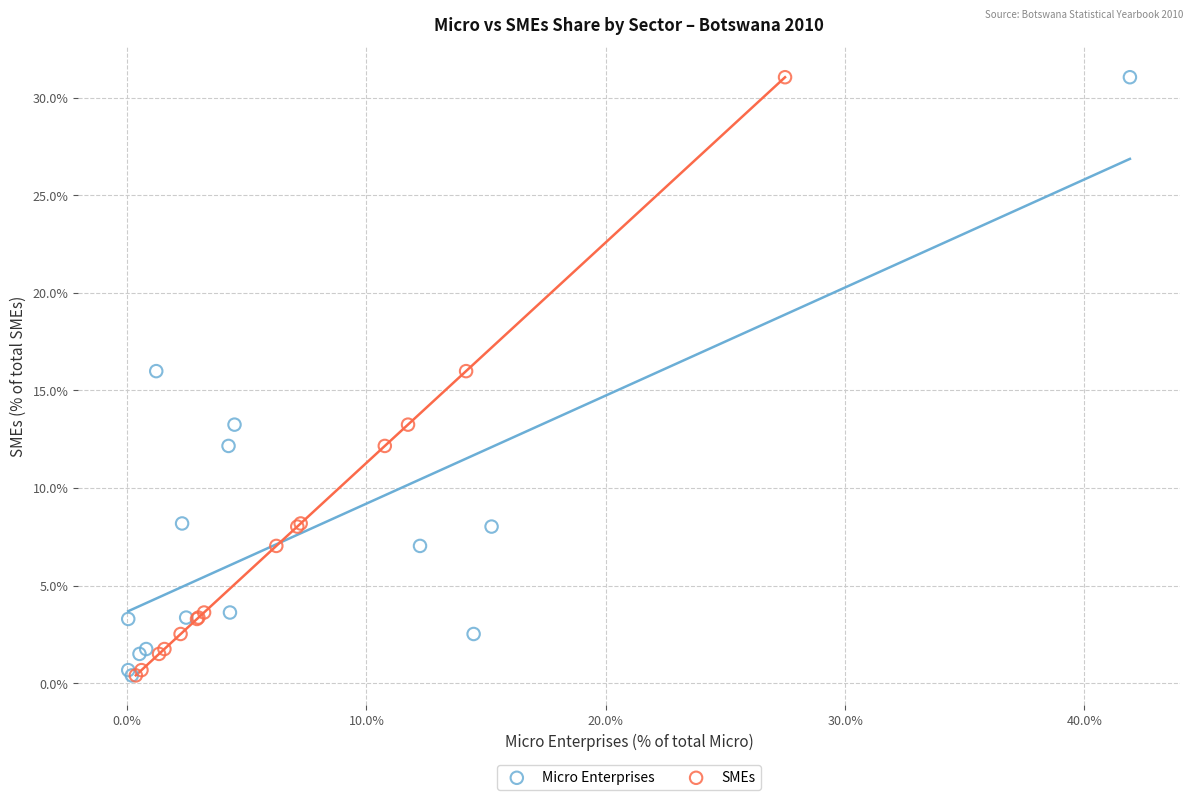

What are all the series names shown in the legend?

Micro Enterprises, SMEs